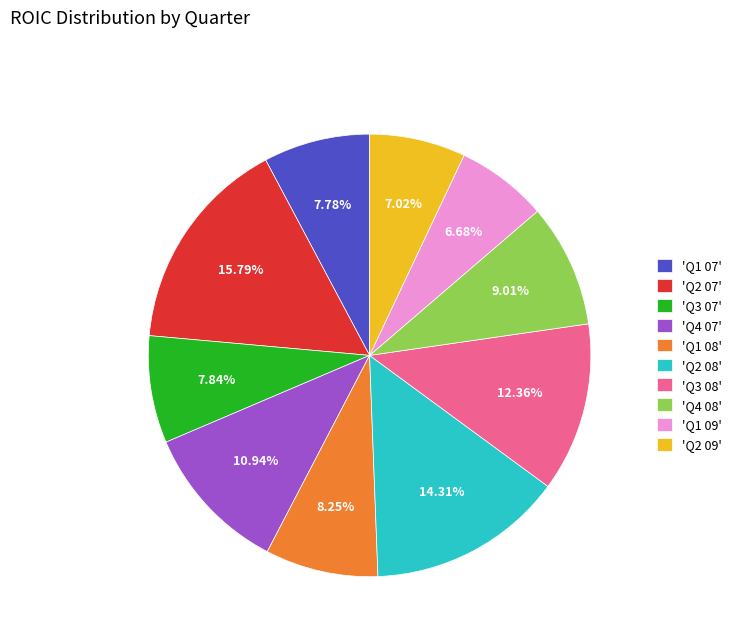

Is there any slice that represents more than half of the pie?

No